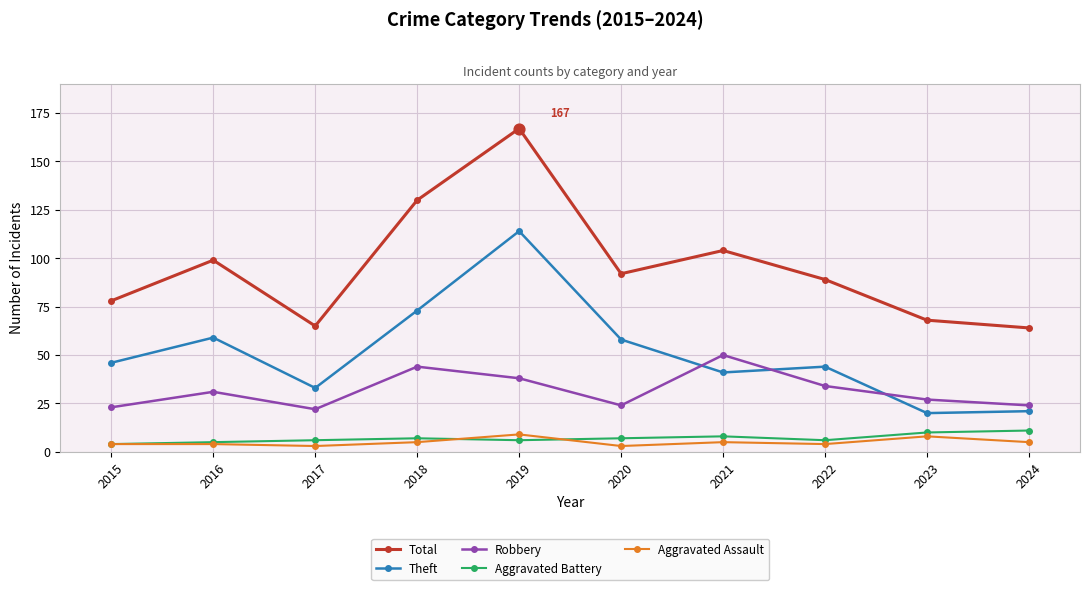

Which series has the largest range (max minus min)?

Total